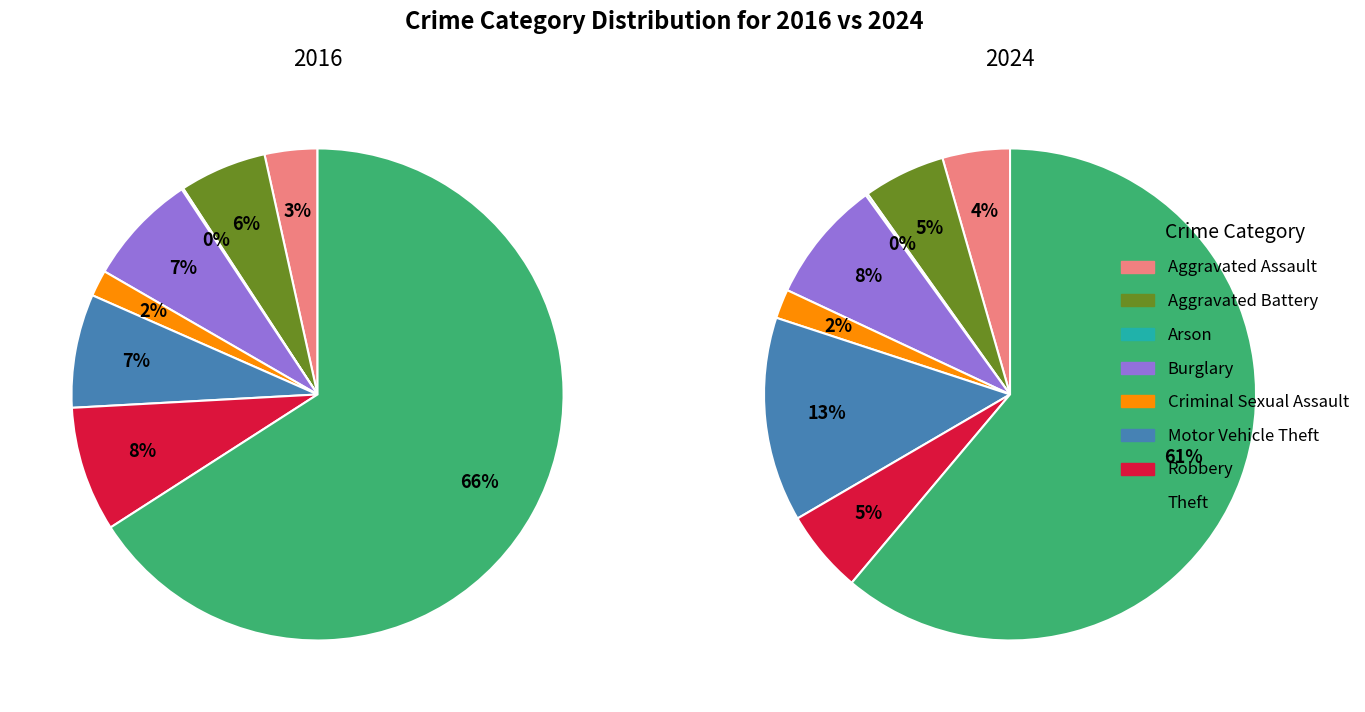

Rank the series by their average value, from highest to lowest.

values_2024, values_2016